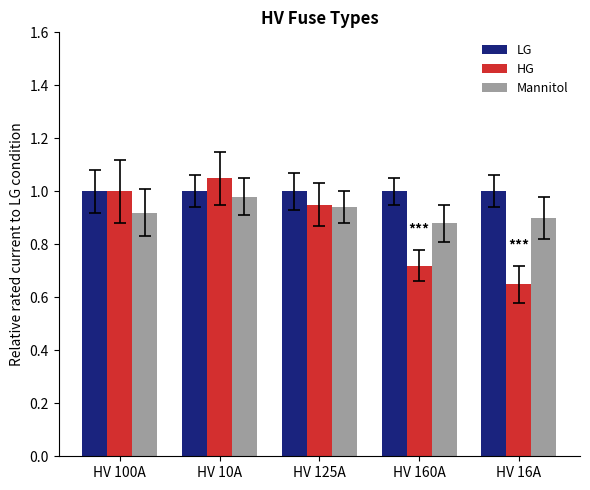

The LG series shows 0.5 at HV 100A. True or false?

False